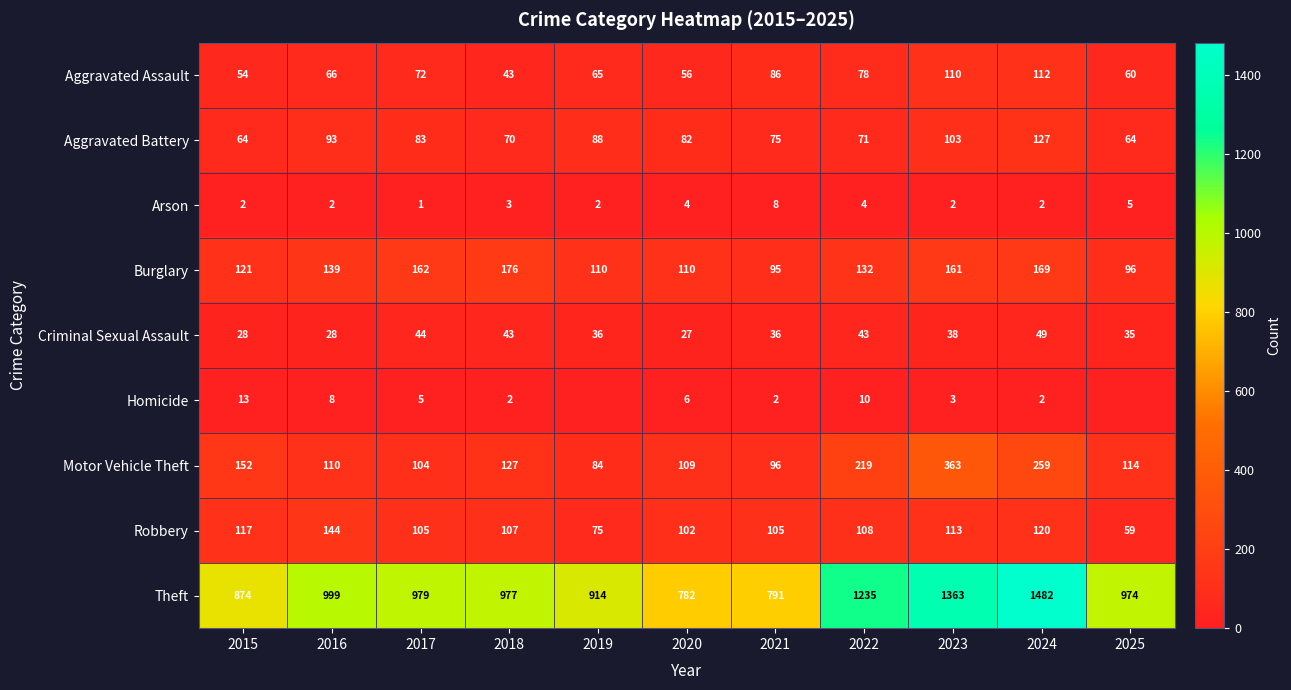

What is the average value of the Homicide series?

5